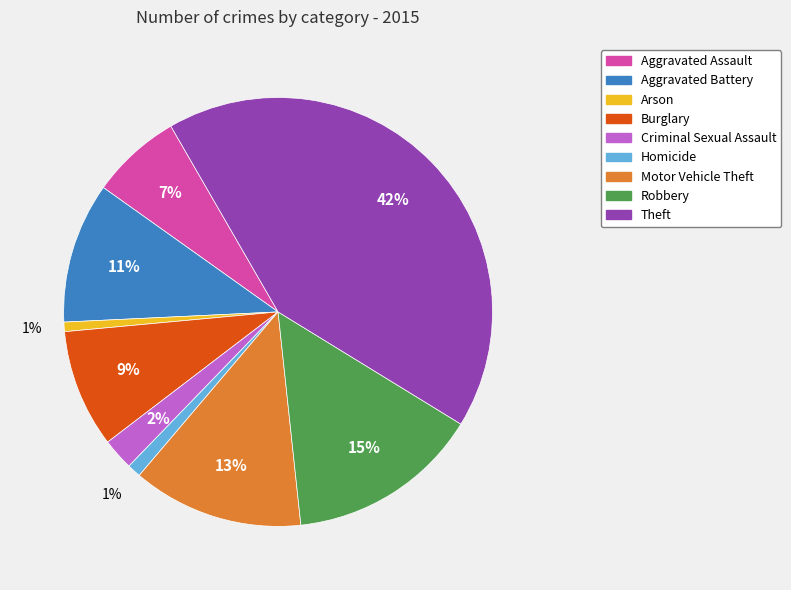

To the nearest percent, what percentage of the pie is Aggravated Battery?

11%